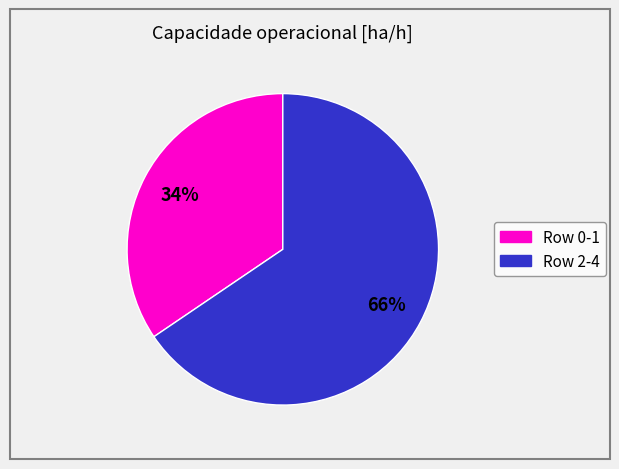

To the nearest percent, what is the average slice percentage?

50%